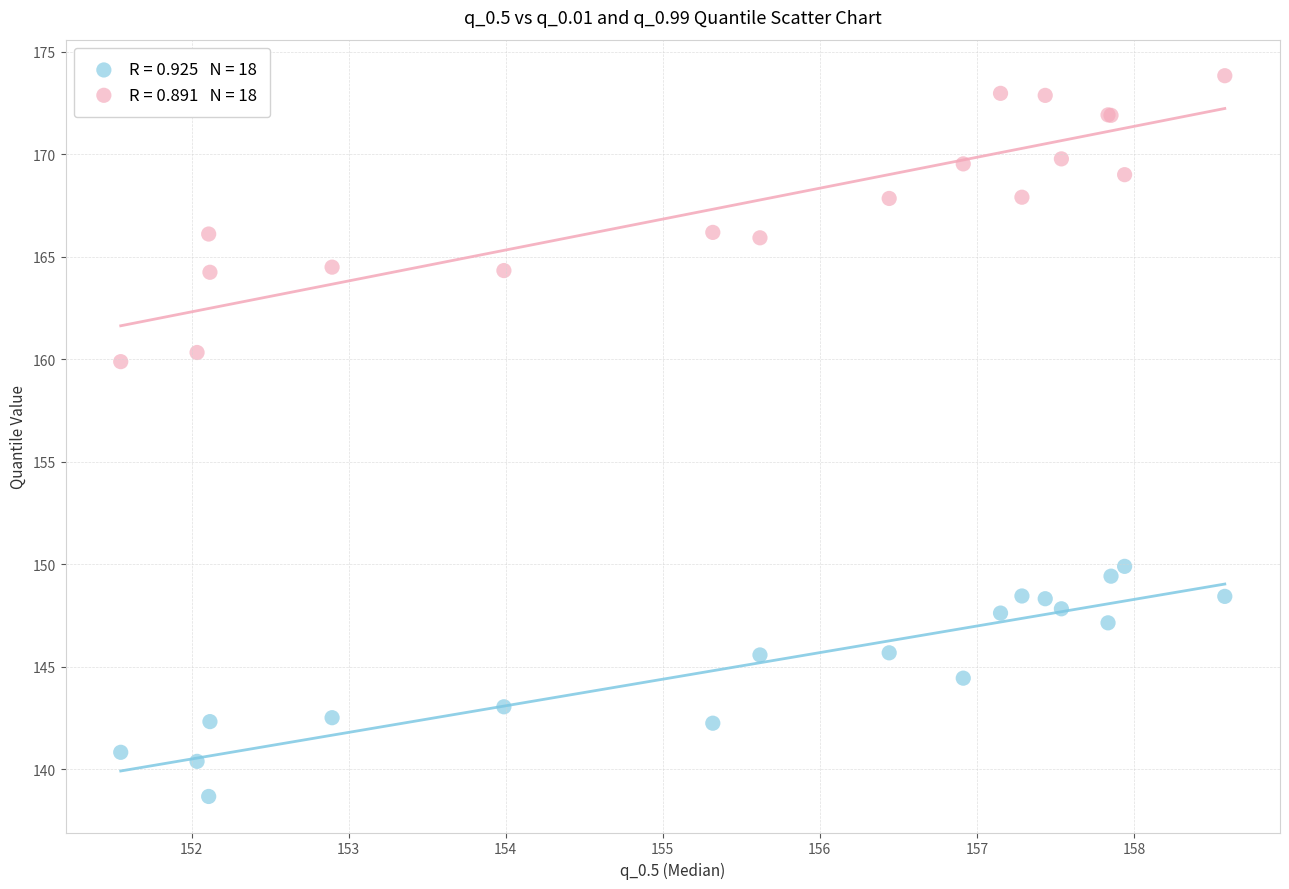

Across all series, what Y value is closest to 156?

159.9